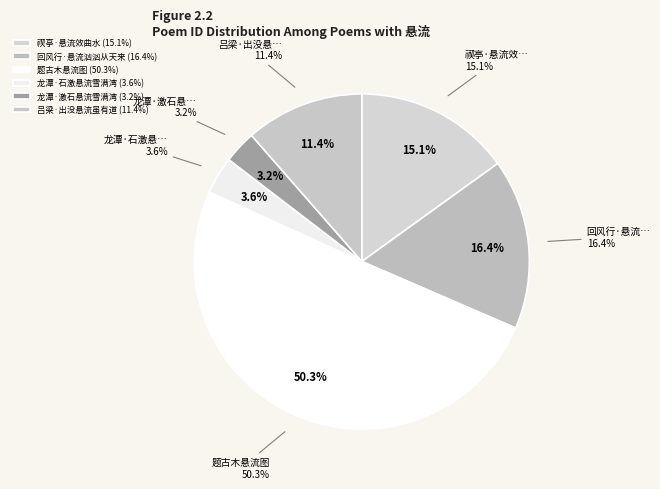

Rank the categories by value from lowest to highest.

龙潭·激石悬流雪满湾, 龙潭·石激悬流雪满湾, 吕梁·出没悬流虽有道, 禊亭·悬流效曲水, 回风行·悬流汹汹从天来, 题古木悬流图